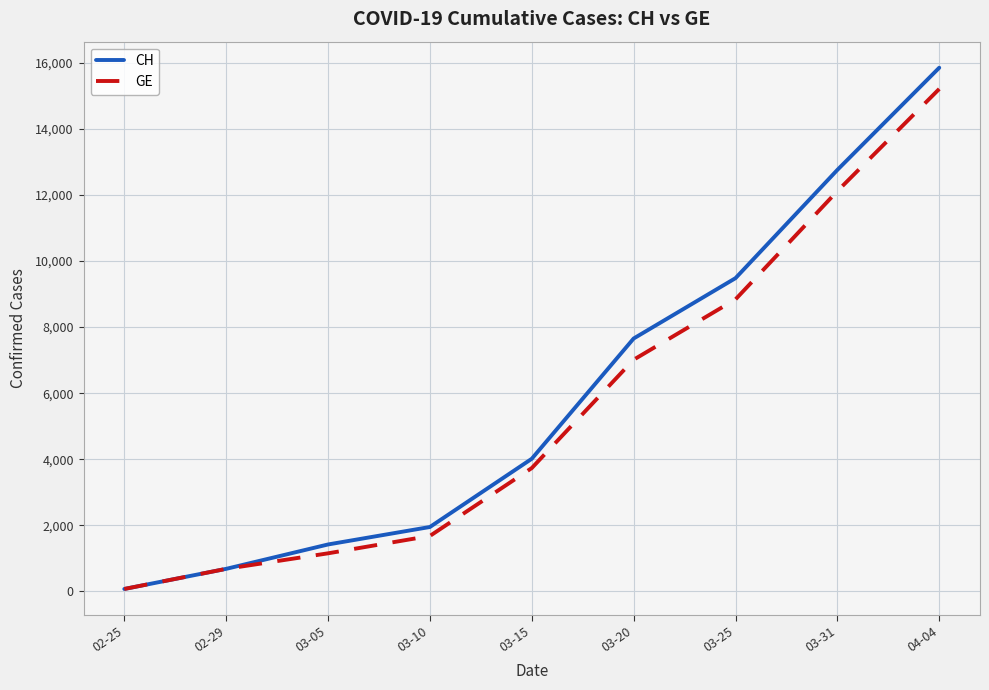

What position from the right is 03-05?

7